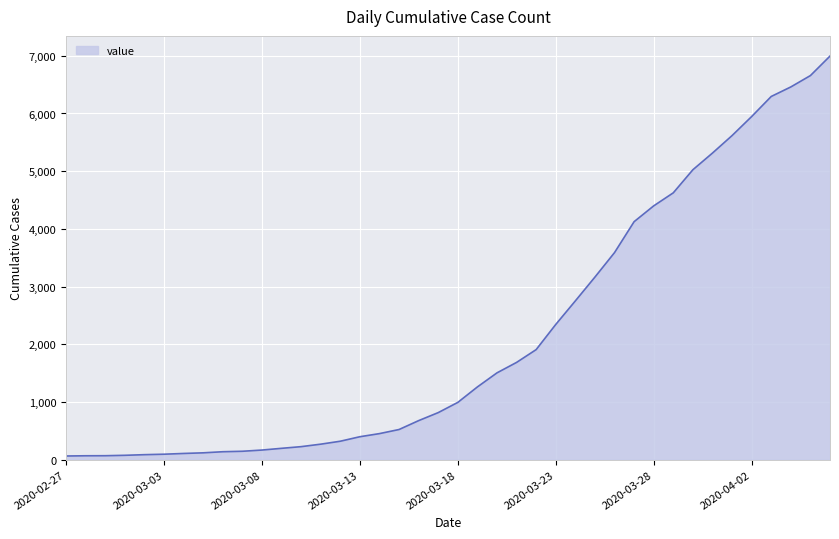

What is the maximum value shown in the chart?

6995